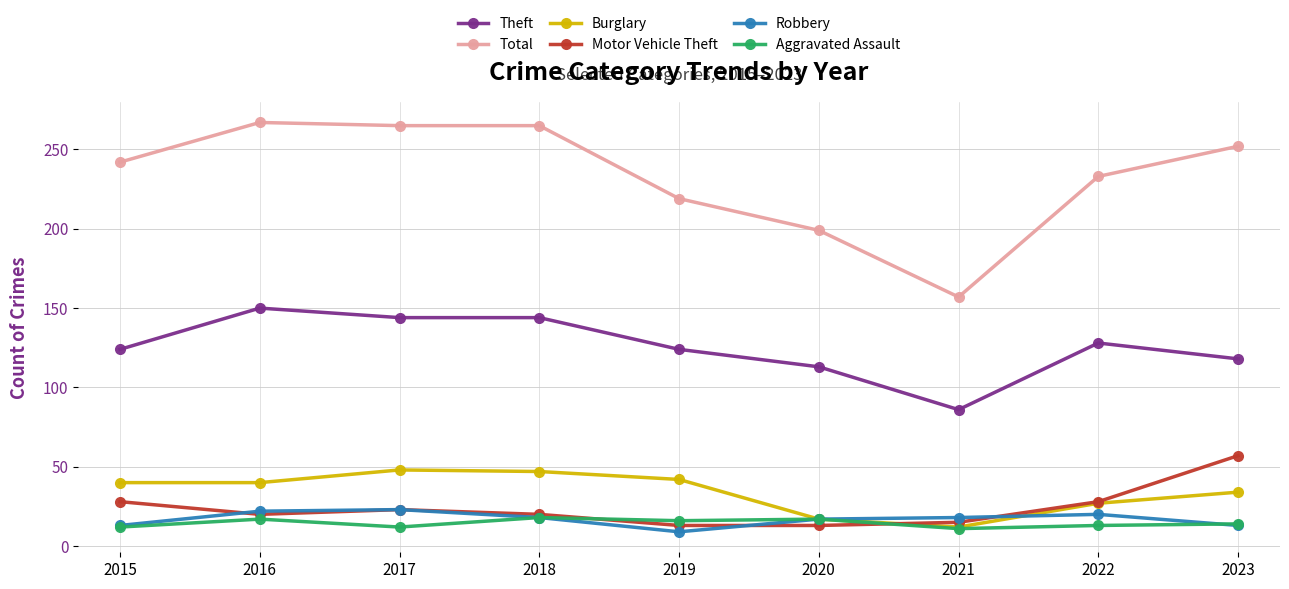

What are all the series names shown in the legend?

Theft, Total, Burglary, Motor Vehicle Theft, Robbery, Aggravated Assault